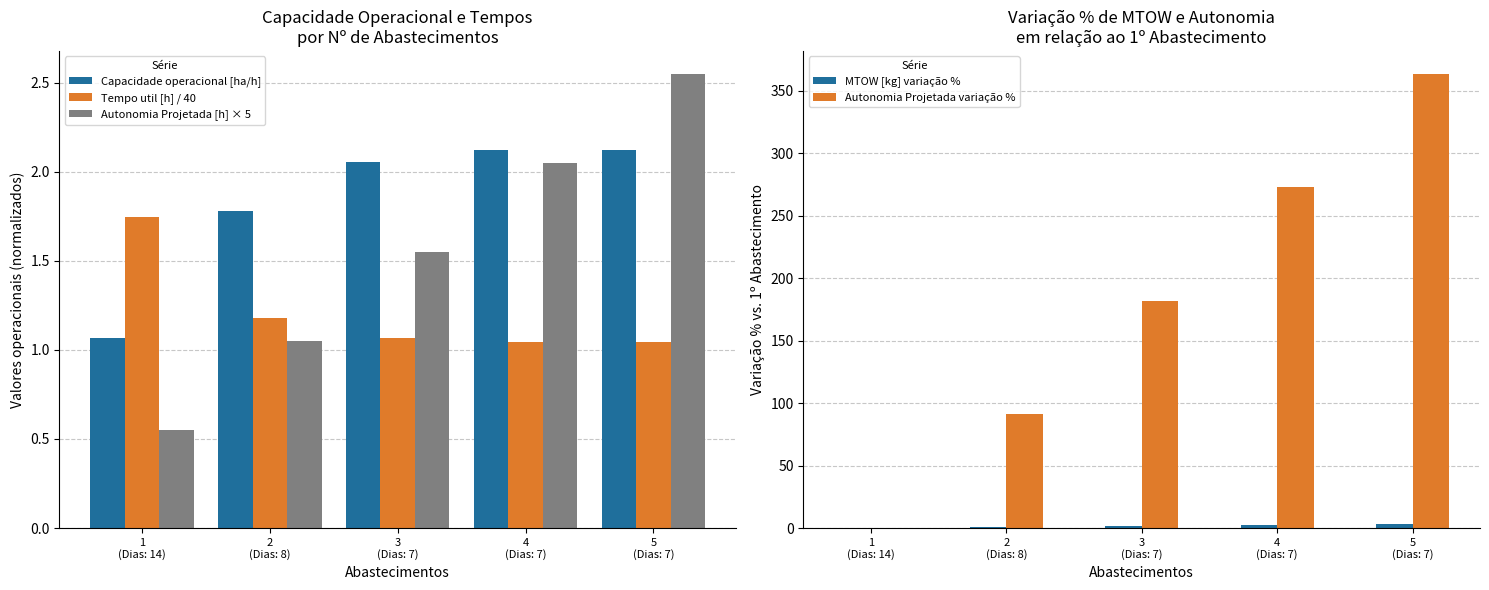

Reading right to left, extract all data points from this chart.

Capacidade operacional [ha/h]: 5
(Dias: 7)=2.1	4
(Dias: 7)=2.1	3
(Dias: 7)=2.1	2
(Dias: 8)=1.8	1
(Dias: 14)=1.1
Tempo util [h] / 40: 5
(Dias: 7)=1.0	4
(Dias: 7)=1.0	3
(Dias: 7)=1.1	2
(Dias: 8)=1.2	1
(Dias: 14)=1.7
Autonomia Projetada [h] × 5: 5
(Dias: 7)=2.5	4
(Dias: 7)=2.0	3
(Dias: 7)=1.6	2
(Dias: 8)=1.1	1
(Dias: 14)=0.6
MTOW [kg] variação %: 5
(Dias: 7)=3.5	4
(Dias: 7)=2.6	3
(Dias: 7)=1.7	2
(Dias: 8)=0.9	1
(Dias: 14)=0.0
Autonomia Projetada variação %: 5
(Dias: 7)=363.6	4
(Dias: 7)=272.7	3
(Dias: 7)=181.8	2
(Dias: 8)=90.9	1
(Dias: 14)=0.0